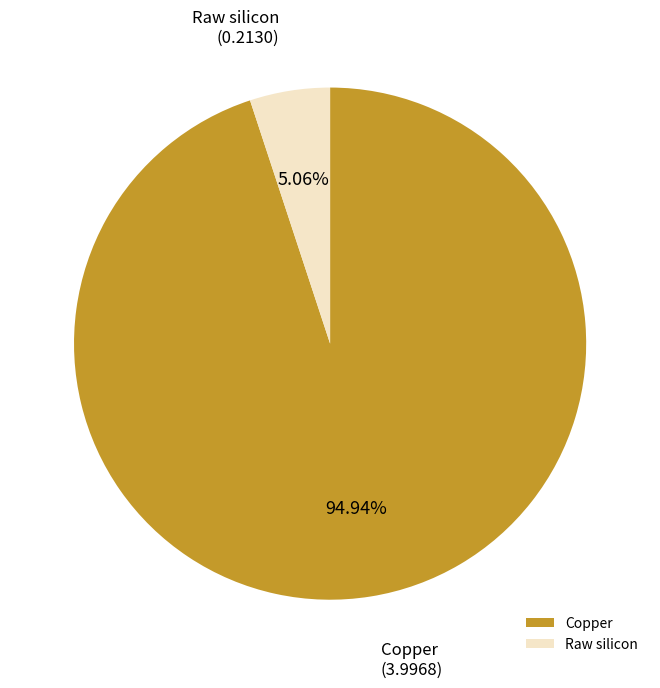

Is it true that Raw silicon is 5% of the pie?

True